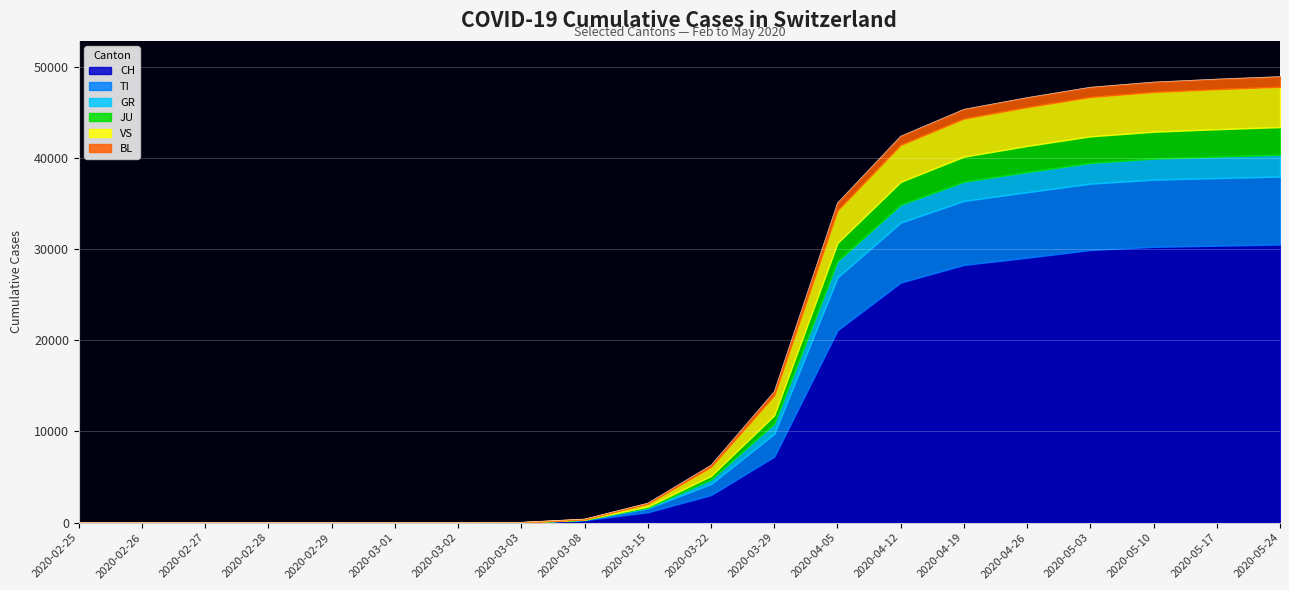

What is the sum of the TI values at 2020-02-26 and 2020-04-26?

7185